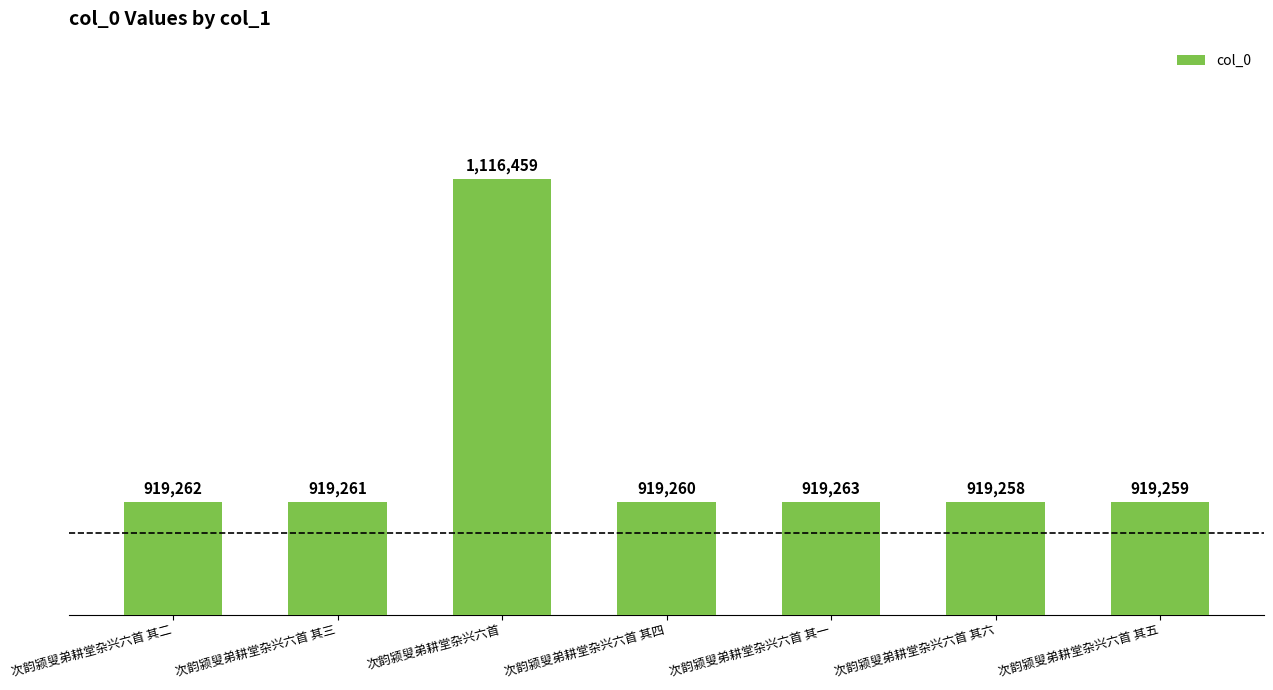

Does the chart contain any negative values?

No